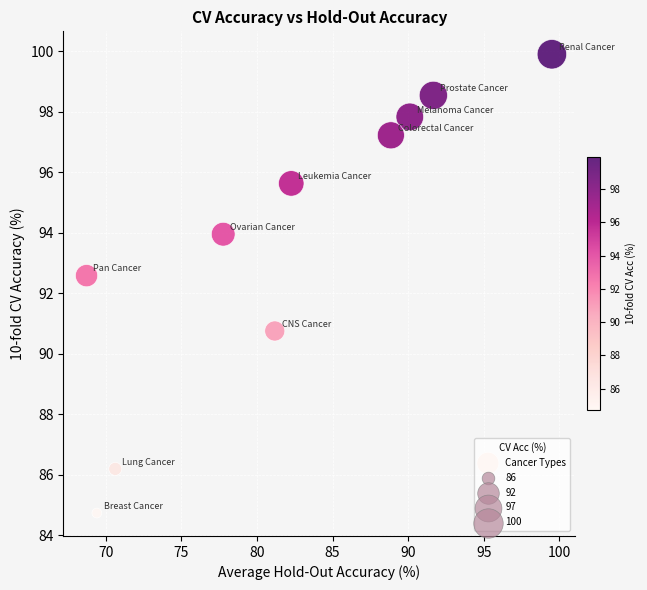

What Y value in the scatter plot is closest to 92?

92.6